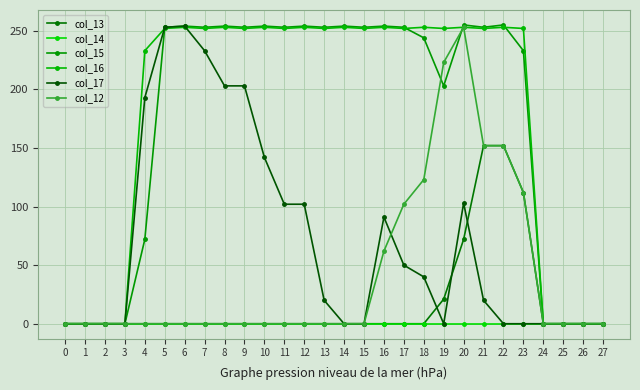

Reading left to right, list all the values displayed in this chart.

col_13: 0=0	1=0	2=0	3=0	4=0	5=0	6=0	7=0	8=0	9=0	10=0	11=0	12=0	13=0	14=0	15=0	16=0	17=0	18=0	19=21	20=72	21=152	22=152	23=112	24=0	25=0	26=0	27=0
col_14: 0=0	1=0	2=0	3=0	4=0	5=0	6=0	7=0	8=0	9=0	10=0	11=0	12=0	13=0	14=0	15=0	16=0	17=0	18=0	19=0	20=0	21=0	22=0	23=0	24=0	25=0	26=0	27=0
col_15: 0=0	1=0	2=0	3=0	4=72	5=253	6=254	7=253	8=254	9=253	10=254	11=253	12=254	13=253	14=254	15=253	16=254	17=253	18=244	19=203	20=255	21=253	22=255	23=233	24=0	25=0	26=0	27=0
col_16: 0=0	1=0	2=0	3=0	4=233	5=252	6=253	7=252	8=253	9=252	10=253	11=252	12=253	13=252	14=253	15=252	16=253	17=252	18=253	19=252	20=253	21=252	22=253	23=252	24=0	25=0	26=0	27=0
col_17: 0=0	1=0	2=0	3=0	4=193	5=253	6=254	7=233	8=203	9=203	10=142	11=102	12=102	13=20	14=0	15=0	16=91	17=50	18=40	19=0	20=103	21=20	22=0	23=0	24=0	25=0	26=0	27=0
col_12: 0=0	1=0	2=0	3=0	4=0	5=0	6=0	7=0	8=0	9=0	10=0	11=0	12=0	13=0	14=0	15=0	16=62	17=102	18=123	19=223	20=253	21=152	22=152	23=112	24=0	25=0	26=0	27=0